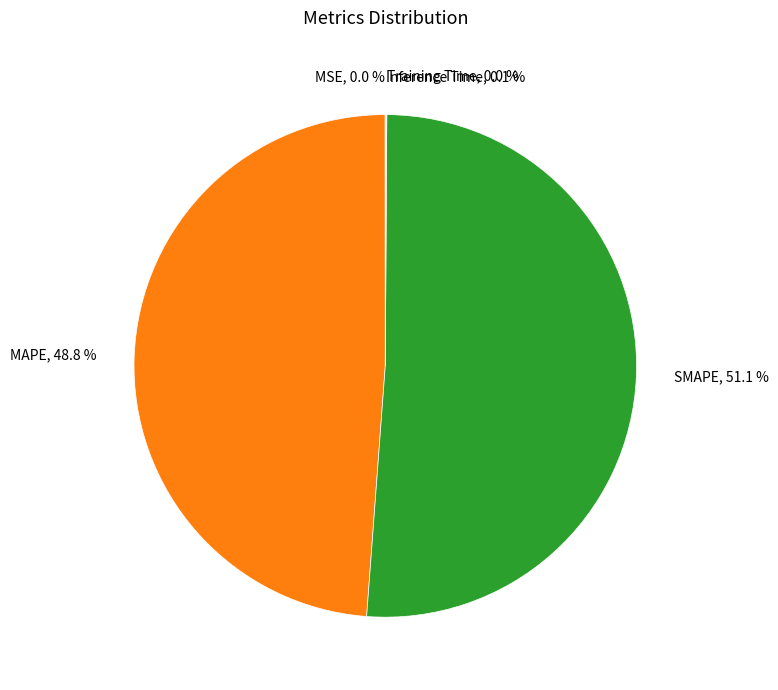

To the nearest percent, what is the difference between the largest and smallest slice percentages?

51%